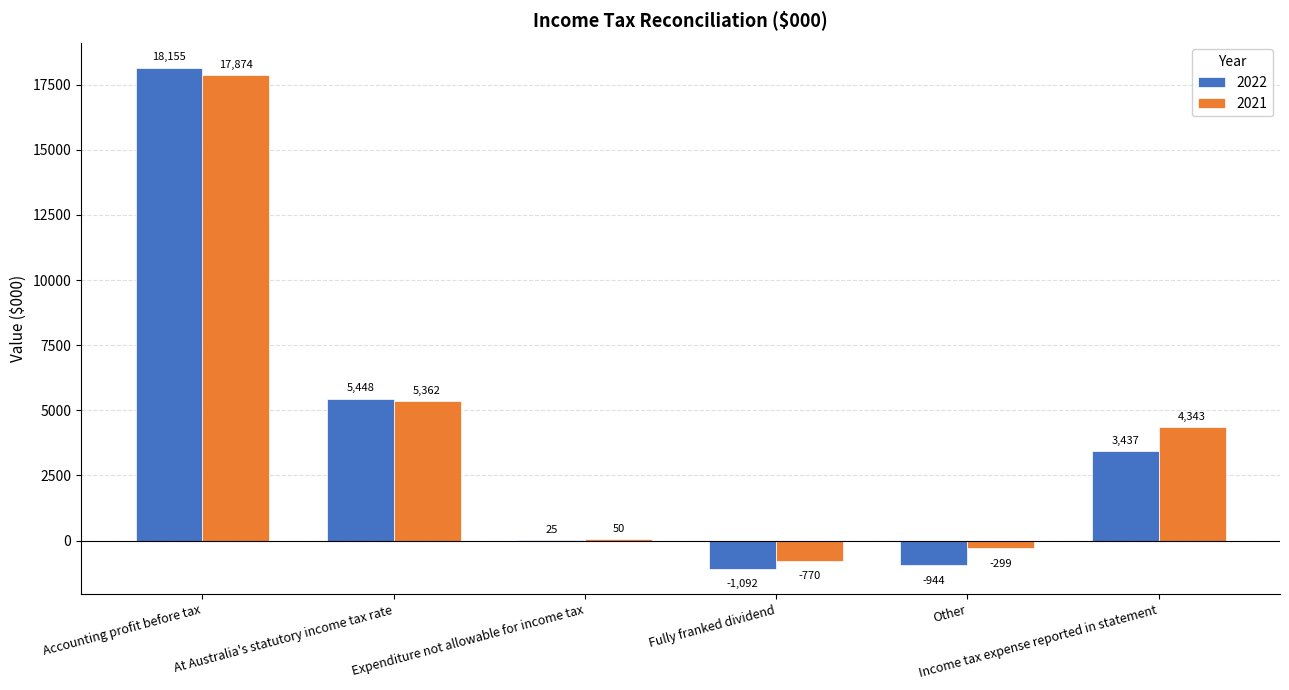

What is the sum of all 2021 values?

26560